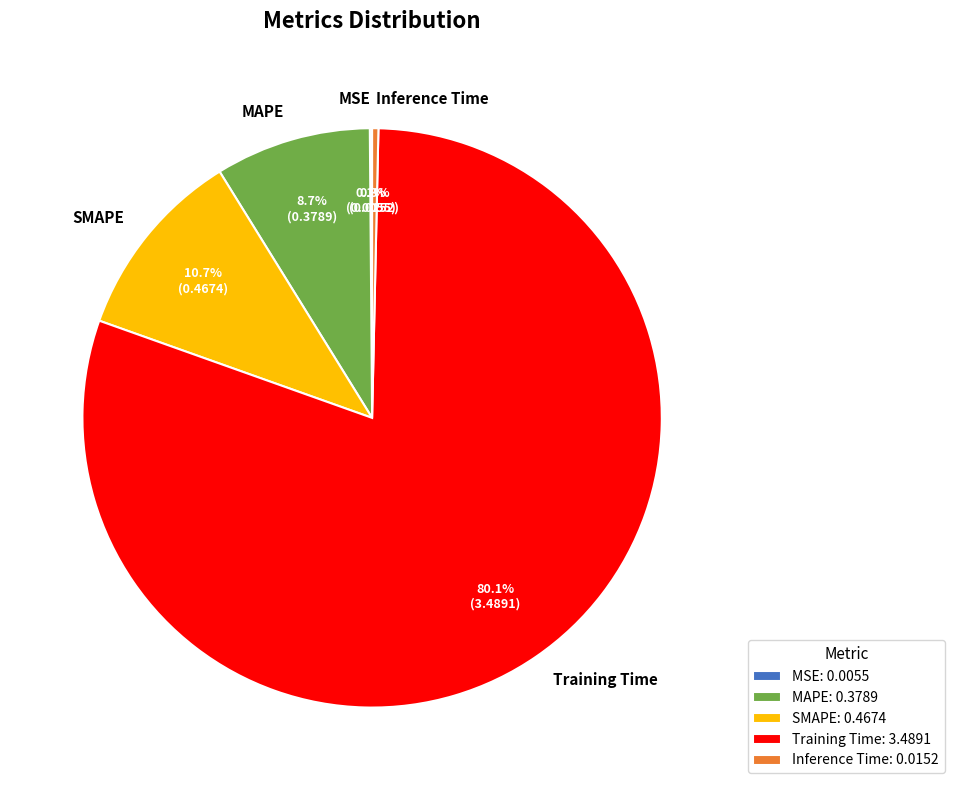

Is Training Time the majority of the pie?

Yes